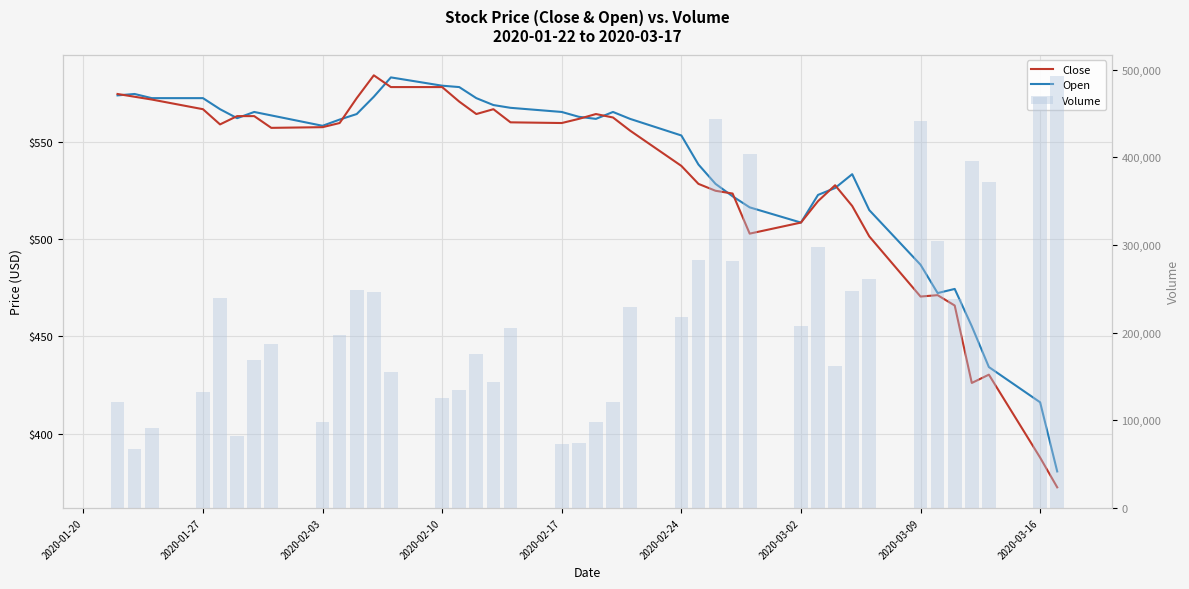

Reading right to left, what are all the values shown in this chart?

Close: 372.3	387.6	430.3	426.0	465.9	471.2	470.5	501.4	517.1	527.8	519.6	508.6	502.9	523.5	524.9	528.5	537.7	555.9	562.6	564.4	561.9	559.8	560.1	566.9	564.4	570.8	578.3	578.3	584.3	572.6	559.8	557.6	557.3	563.3	563.3	559.1	566.9	571.9	573.3	574.7
Open: 380.5	416.1	434.2	455.2	474.4	472.3	486.9	515.0	533.4	526.3	522.8	508.6	516.4	522.1	528.5	538.4	553.4	561.9	565.5	561.9	563.0	565.5	567.6	569.0	572.6	578.3	579.0	583.2	573.3	564.4	561.5	558.3	563.7	565.5	562.3	566.9	572.6	572.6	574.7	574.0
Volume: 492497.0	469178.0	371609.0	395393.0	238486.0	304919.0	441378.0	261317.0	247548.0	161917.0	298177.0	208043.0	403973.0	281321.0	444099.0	283376.0	217934.0	229114.0	120794.0	98452.0	74203.0	72629.0	204811.0	144237.0	175825.0	134515.0	125923.0	155302.0	246709.0	248611.0	197253.0	97993.0	186527.0	168820.0	82153.0	239802.0	132707.0	91467.0	67766.0	120958.0